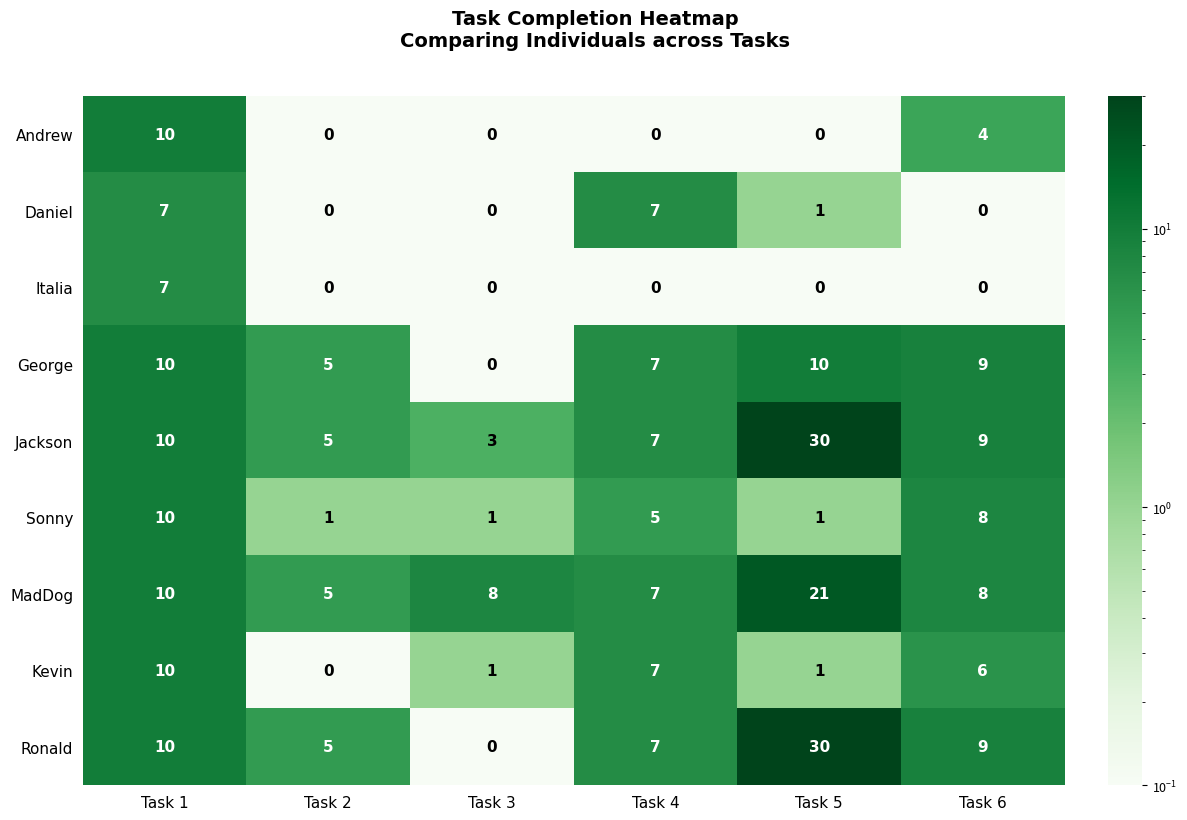

What is the sum of the Andrew values at Task 2 and Task 1?

10